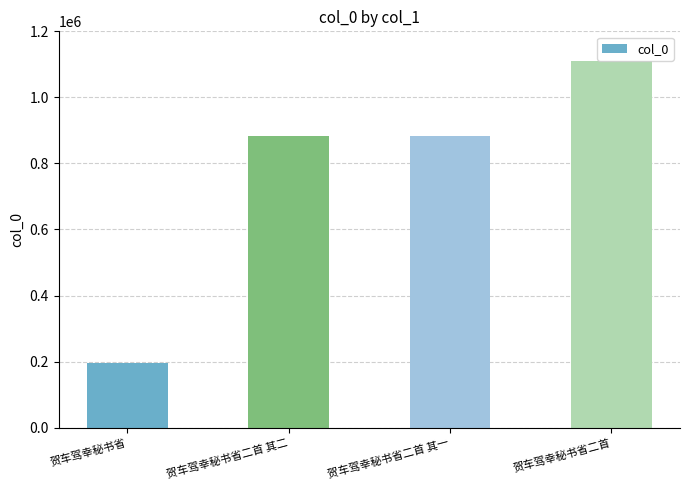

Which label corresponds to the largest value in the chart?

贺车驾幸秘书省二首